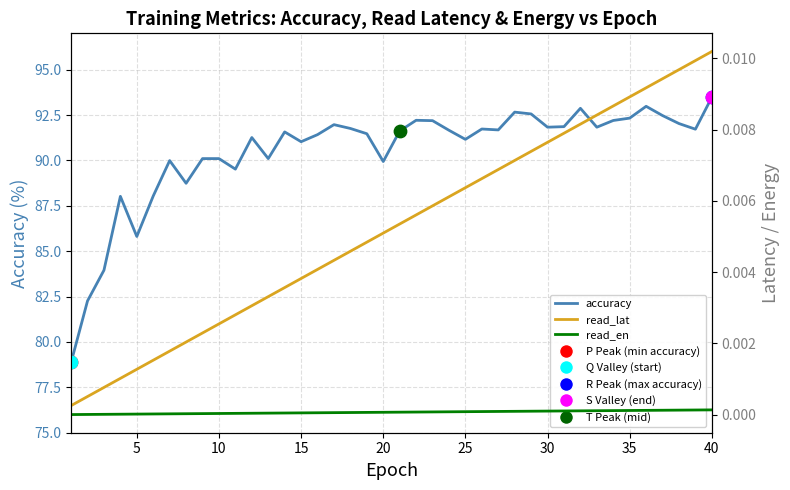

At how many categories does at least one series exceed 12?

40